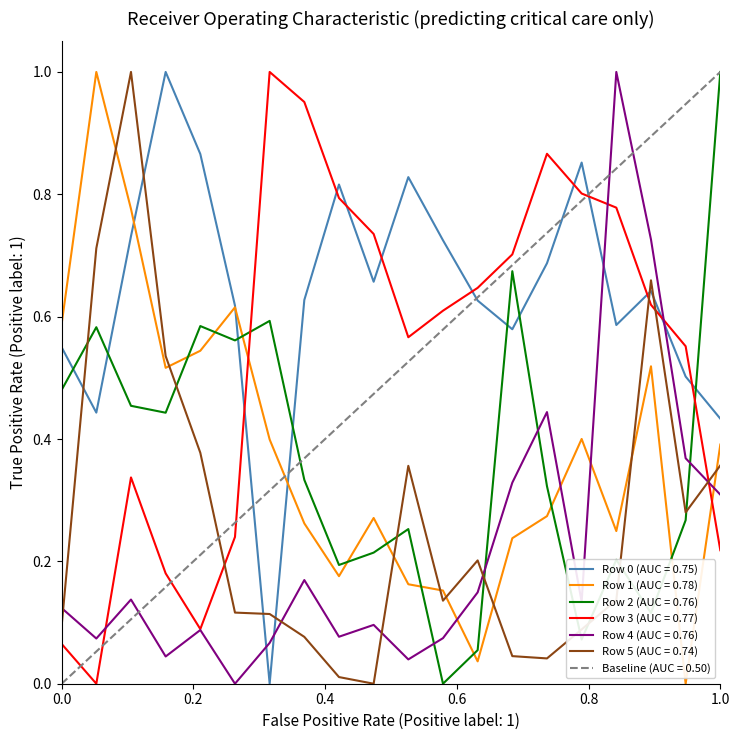

Is the value of Row 2 (AUC = 0.76) at 1.0 greater than the value of Row 5 (AUC = 0.74) at 0.0?

Yes